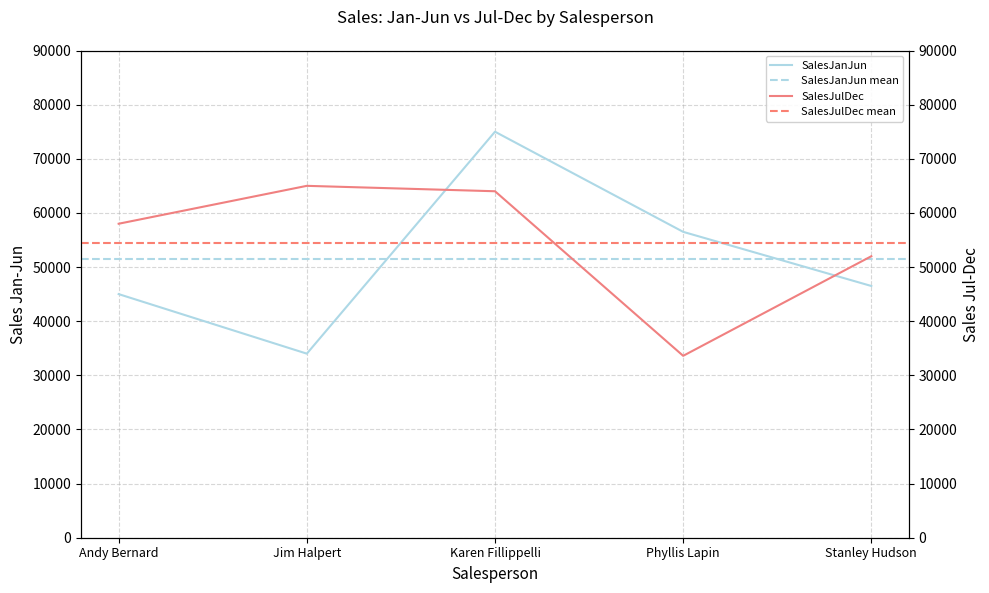

What is the value of the SalesJulDec point at the 5th from the left?

52000